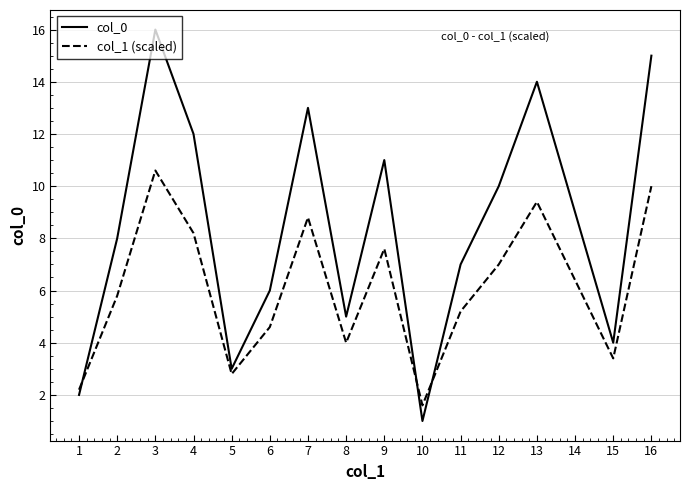

Is this an area chart (filled region under the line)?

No